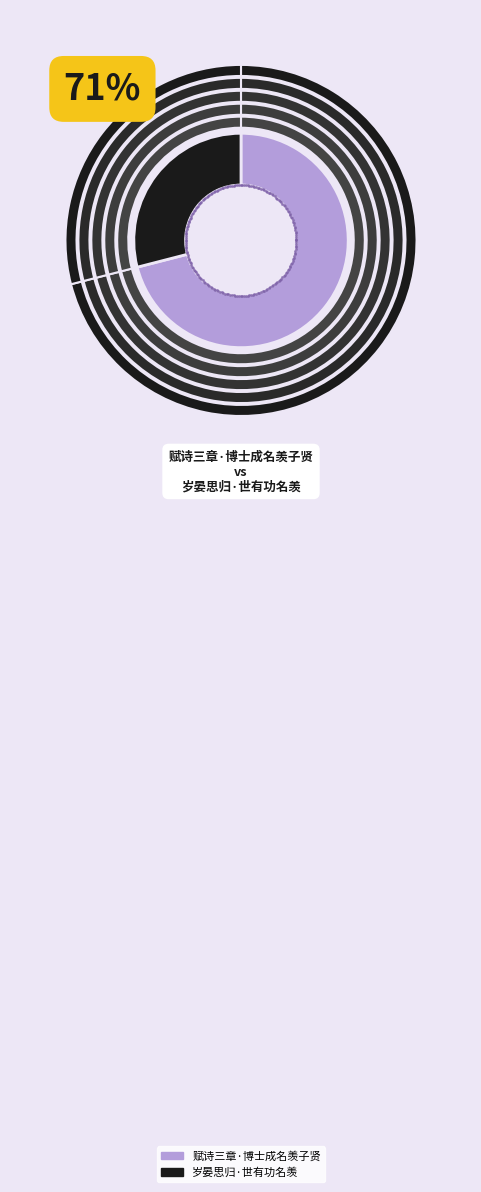

To the nearest percent, what is the combined percentage of 岁晏思归·世有功名羡 and 赋诗三章·博士成名羡子贤?

100%